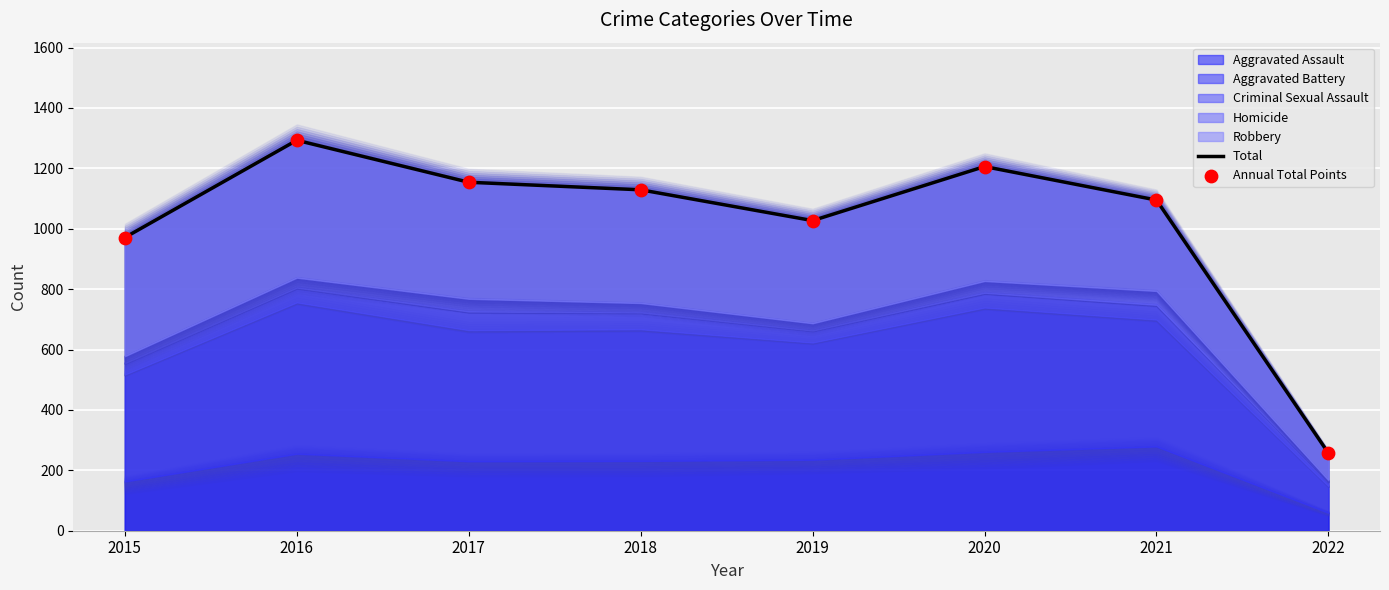

Is the value of Annual Total Points at 2017 greater than the value of Total at 2019?

Yes